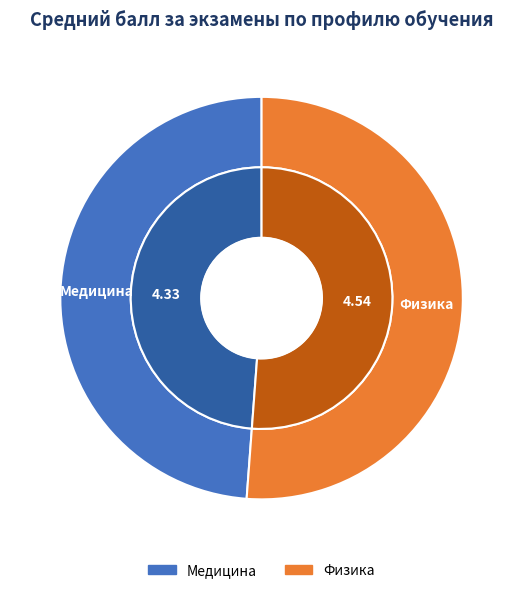

To the nearest percent, what portion does Физика represent?

51%